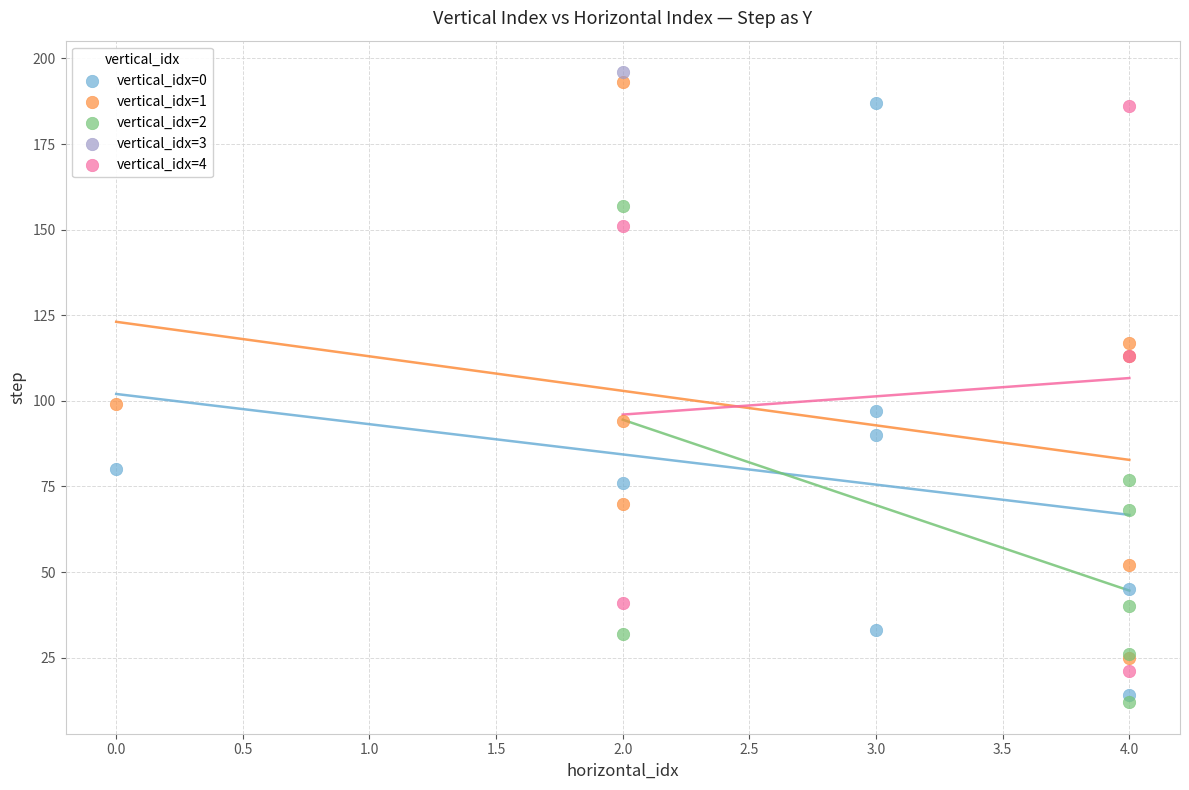

Which series contains the highest Y value?

vertical_idx=3